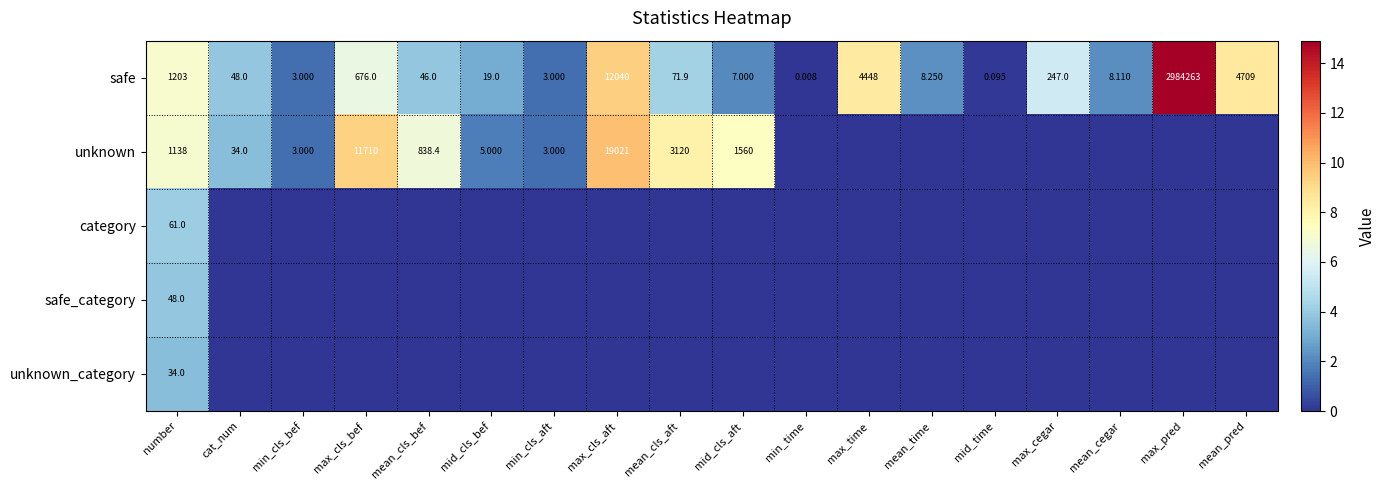

How many category values are between 0 and 1?

17